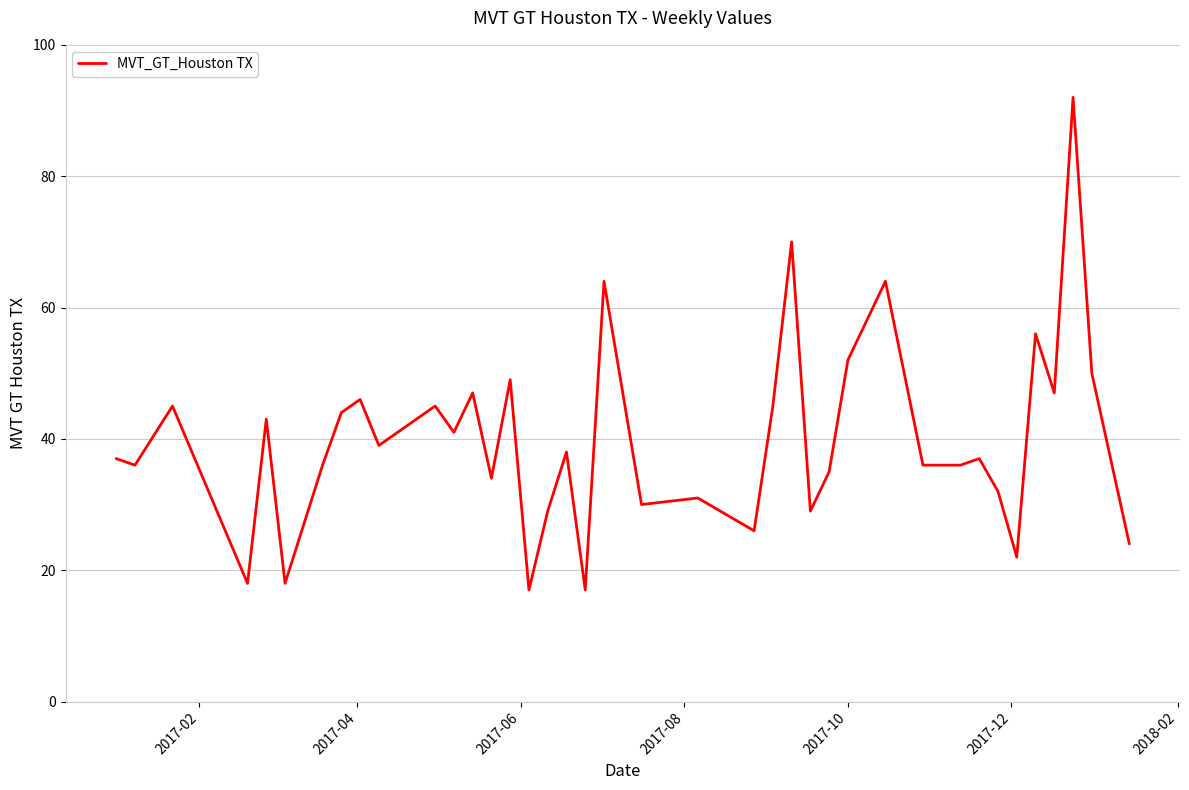

Reading left to right, what are all the values shown in this chart?

37	36	45	18	43	18	36	44	46	39	43	45	41	47	34	49	17	29	38	17	64	30	31	26	45	70	29	35	52	64	36	36	37	32	22	56	47	92	50	24